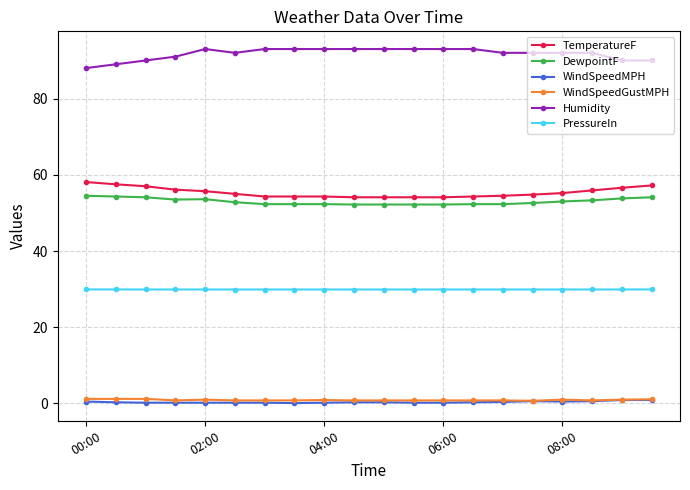

What is the maximum value for Humidity?

93.0